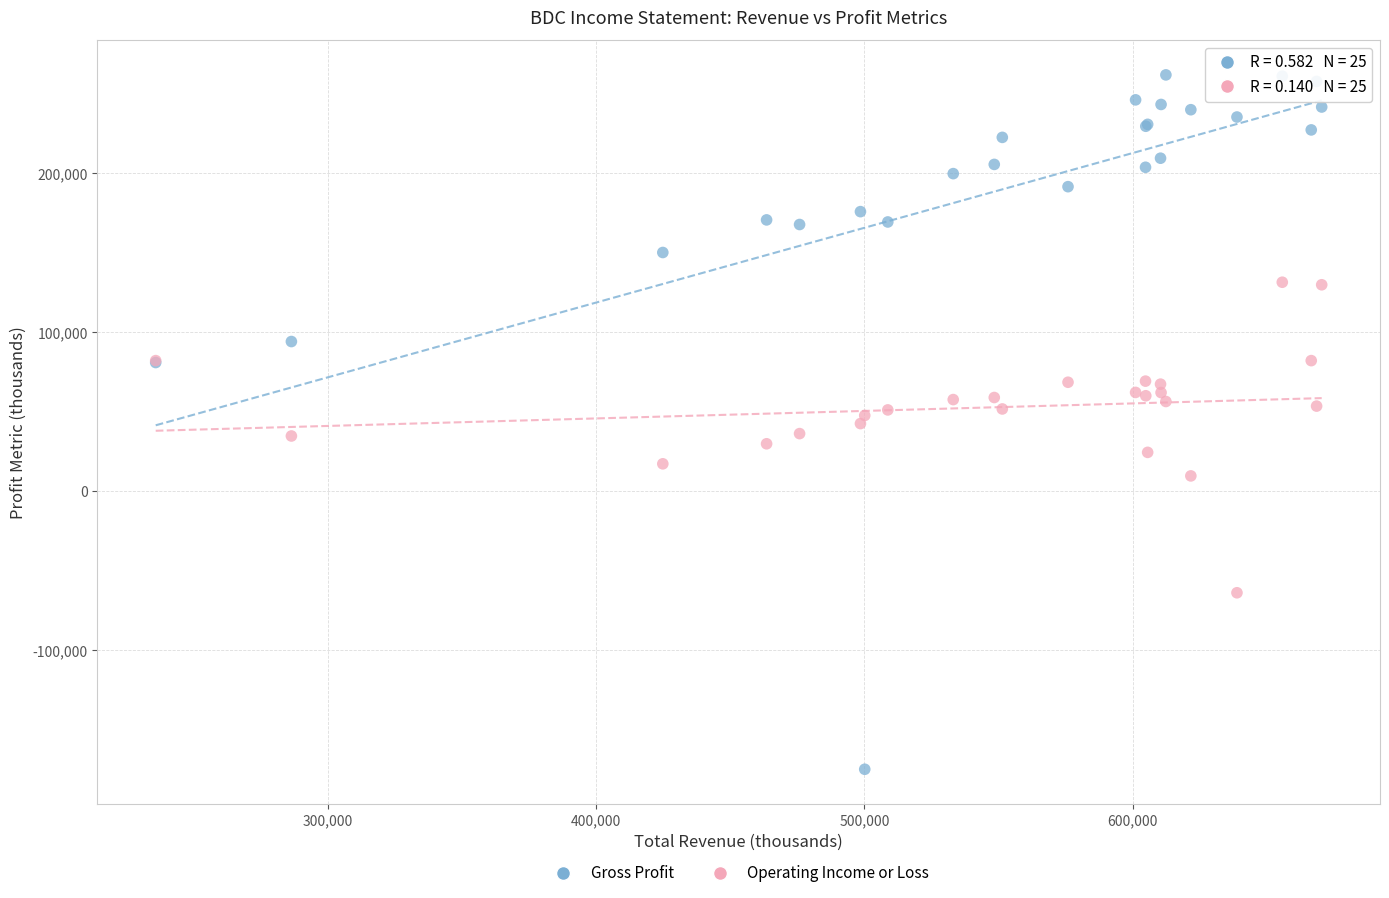

What are all the series names shown in the legend?

Gross Profit, Operating Income or Loss